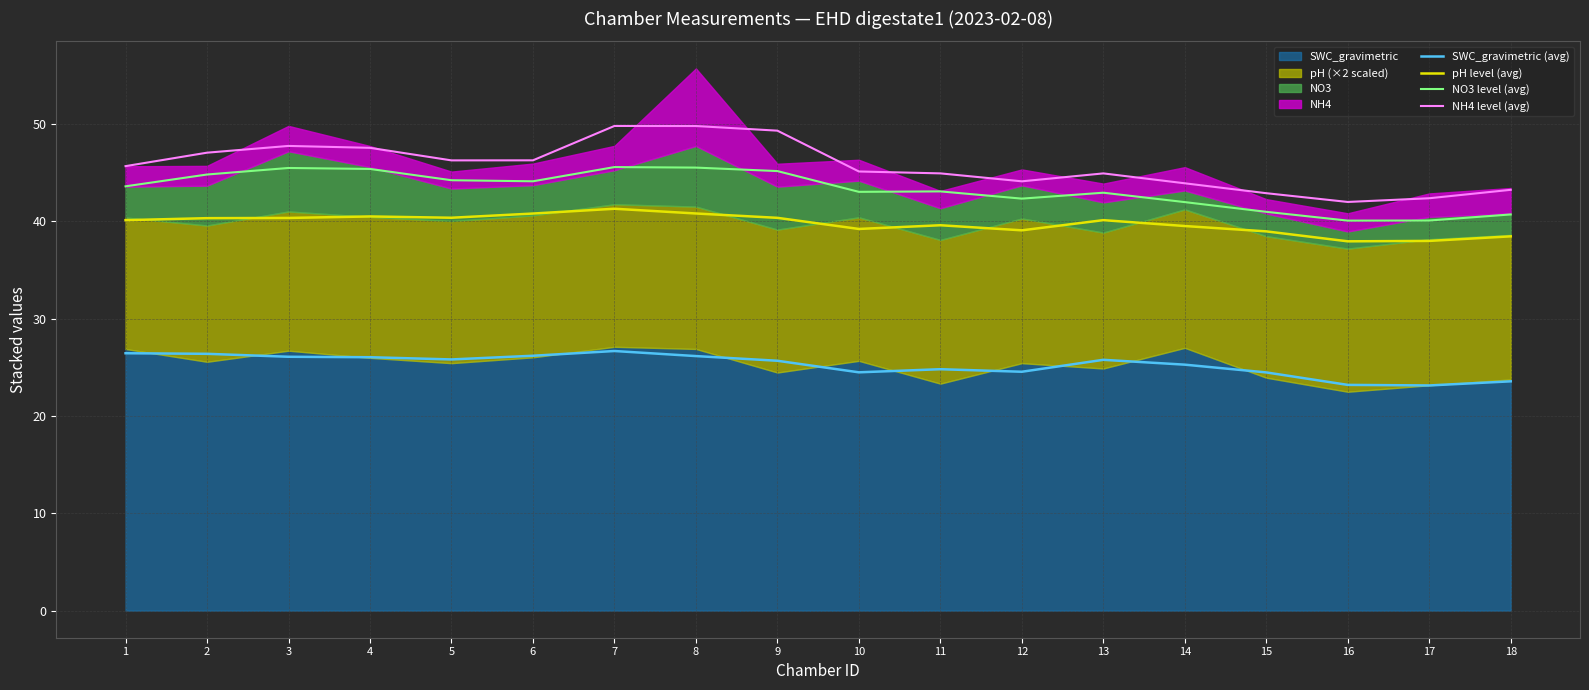

Reading left to right, extract all data points from this chart.

SWC_gravimetric (avg): 1=26.4	2=26.4	3=26.1	4=26.0	5=25.8	6=26.2	7=26.7	8=26.1	9=25.7	10=24.5	11=24.8	12=24.5	13=25.8	14=25.3	15=24.5	16=23.2	17=23.1	18=23.6
pH level (avg): 1=40.1	2=40.3	3=40.3	4=40.5	5=40.4	6=40.8	7=41.3	8=40.8	9=40.3	10=39.2	11=39.6	12=39.1	13=40.1	14=39.5	15=39.0	16=37.9	17=38.0	18=38.4
NO3 level (avg): 1=43.6	2=44.8	3=45.5	4=45.4	5=44.2	6=44.1	7=45.6	8=45.5	9=45.1	10=43.0	11=43.1	12=42.3	13=42.9	14=42.0	15=41.0	16=40.1	17=40.1	18=40.7
NH4 level (avg): 1=45.7	2=47.0	3=47.7	4=47.5	5=46.2	6=46.3	7=49.8	8=49.8	9=49.3	10=45.1	11=44.9	12=44.1	13=44.9	14=43.9	15=42.9	16=42.0	17=42.4	18=43.2